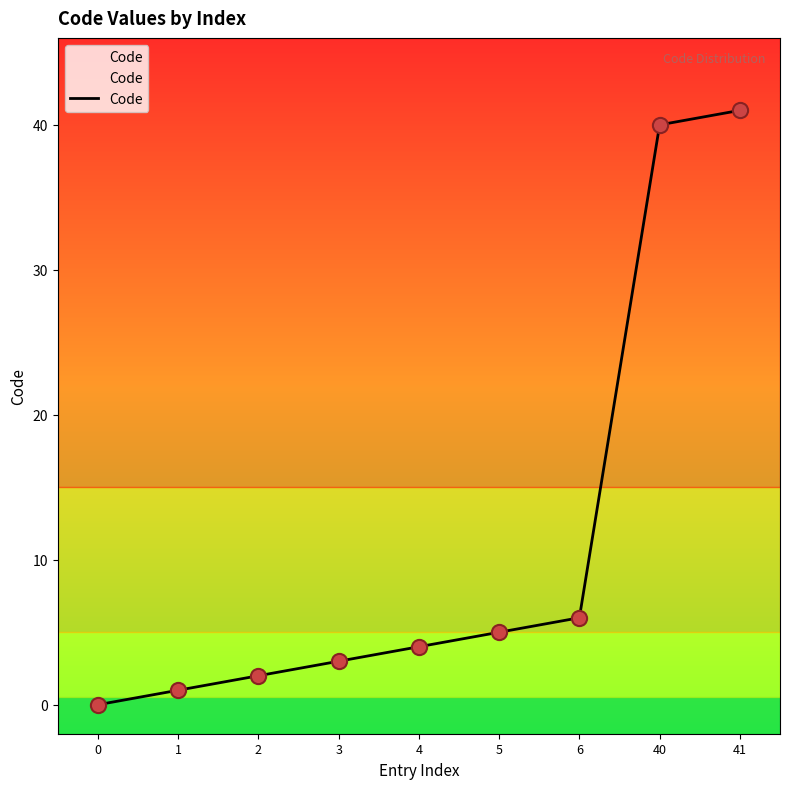

Approximately how many times larger is the value at 6 compared to 41?

0.1